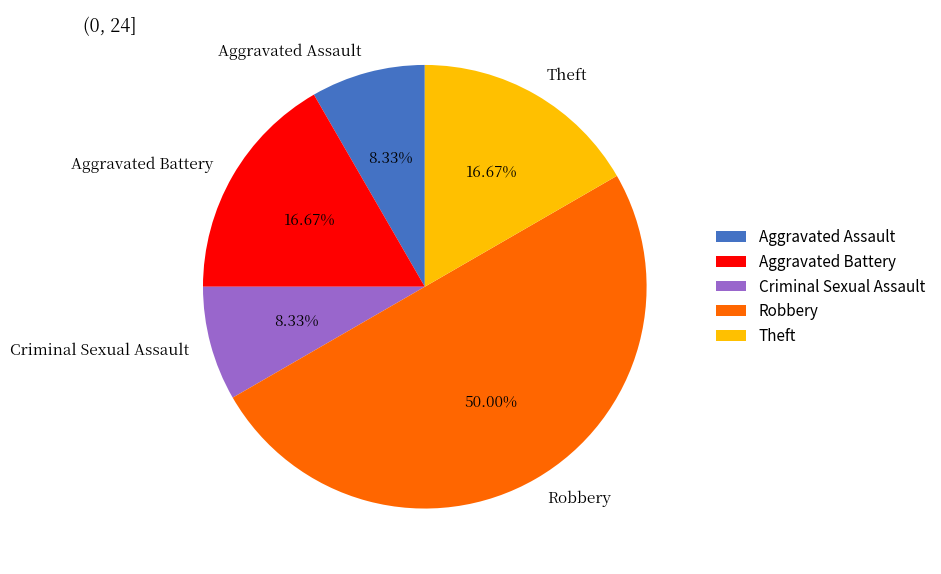

Combined, do Aggravated Battery and Aggravated Assault account for over 50%?

No